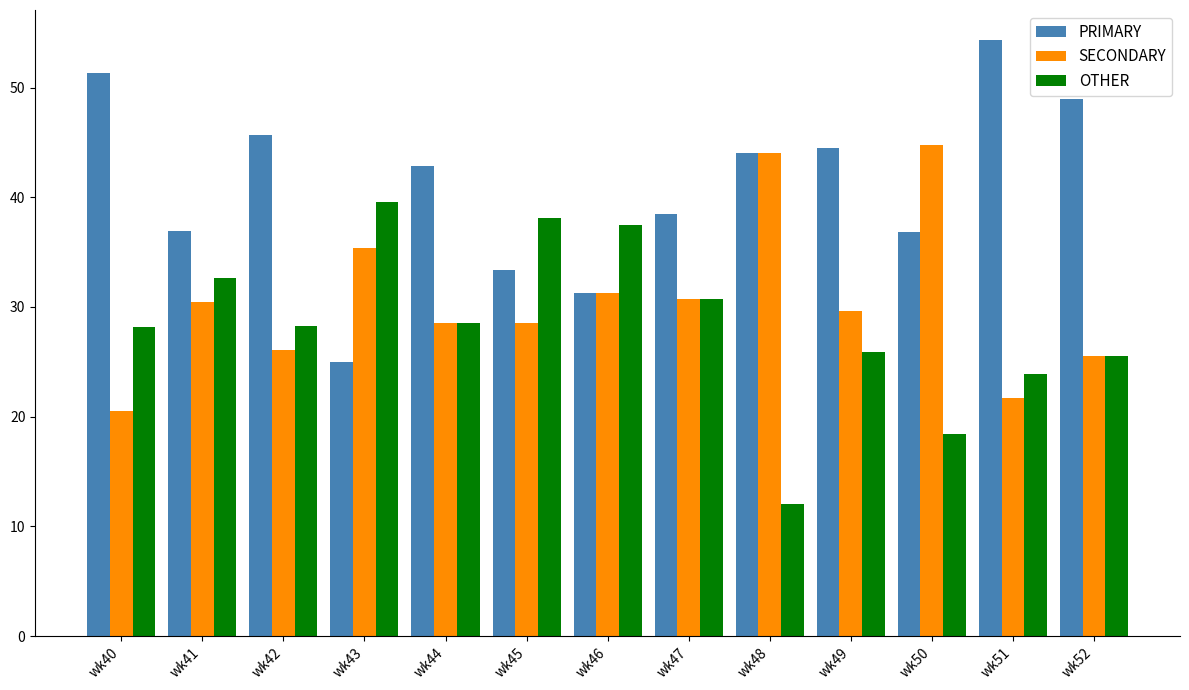

What are all the series names shown in the legend?

PRIMARY, SECONDARY, OTHER